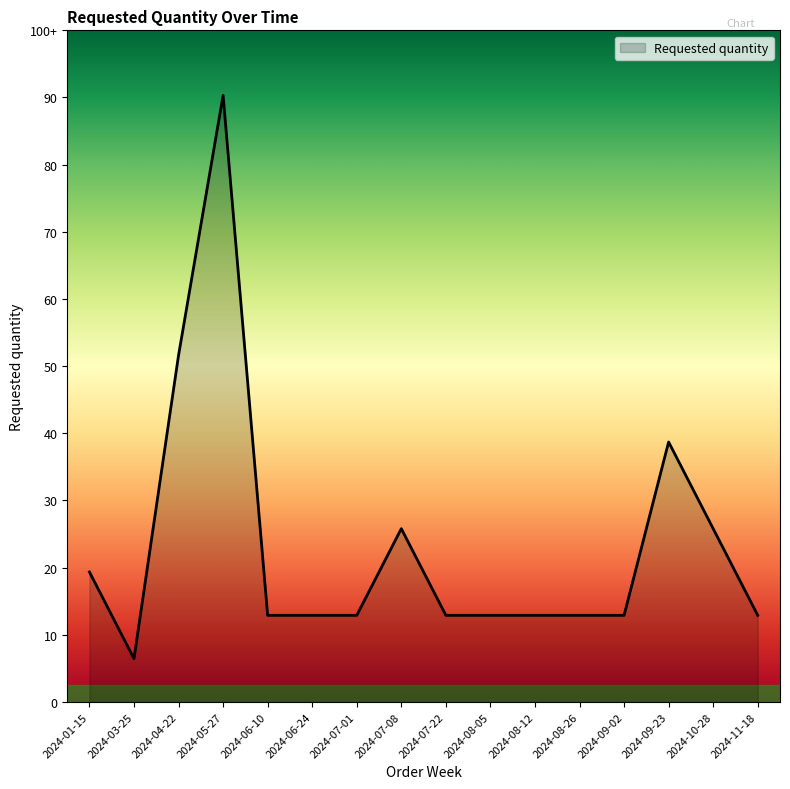

True or false: the data shows 59 at 2024-08-12.

False